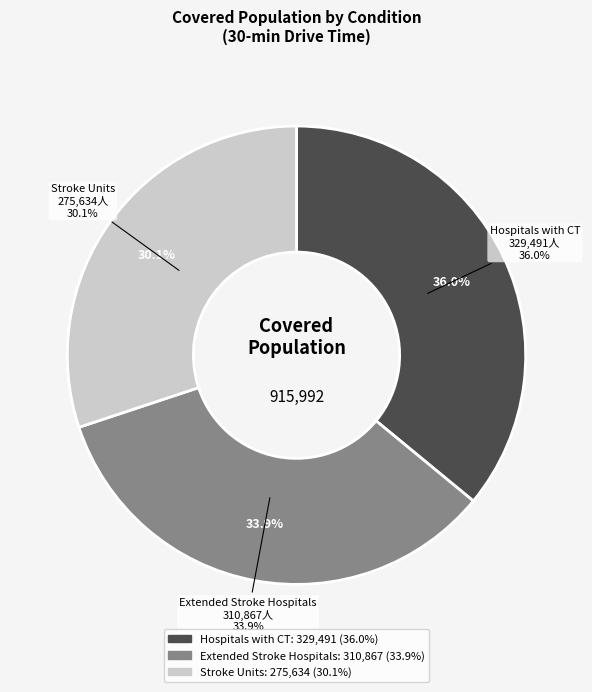

Which slice is the smallest?

Stroke Units